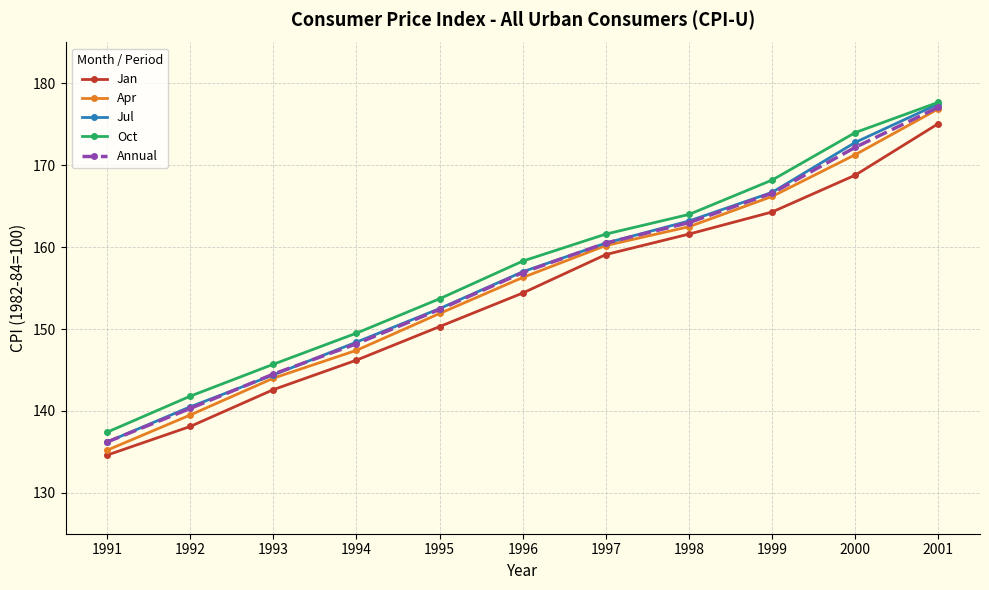

Reading left to right, extract all data points from this chart.

Jan: 134.6	138.1	142.6	146.2	150.3	154.4	159.1	161.6	164.3	168.8	175.1
Apr: 135.2	139.5	144.0	147.4	151.9	156.3	160.2	162.5	166.2	171.3	176.9
Jul: 136.2	140.5	144.4	148.4	152.5	157.0	160.5	163.2	166.7	172.8	177.5
Oct: 137.4	141.8	145.7	149.5	153.7	158.3	161.6	164.0	168.2	174.0	177.7
Annual: 136.2	140.3	144.5	148.2	152.4	156.9	160.5	163.0	166.6	172.2	177.1